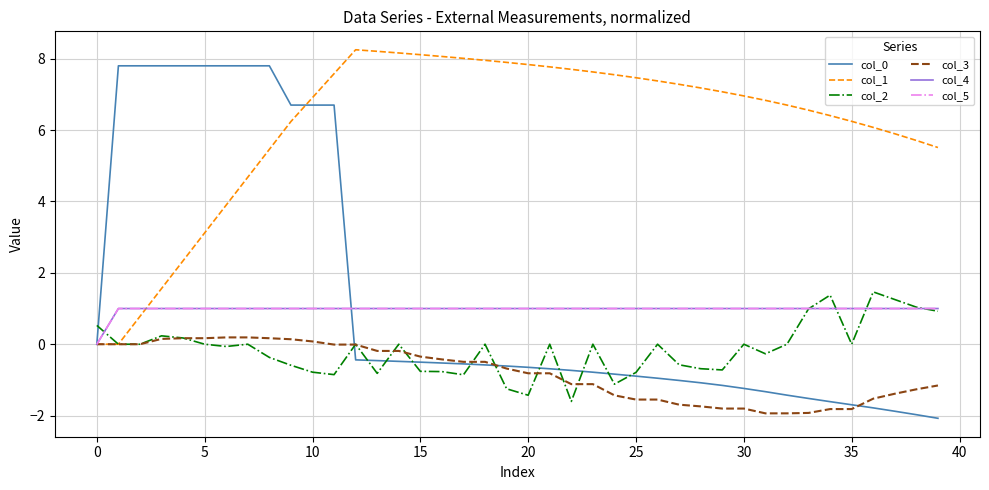

Does the chart have visible grid lines?

Yes